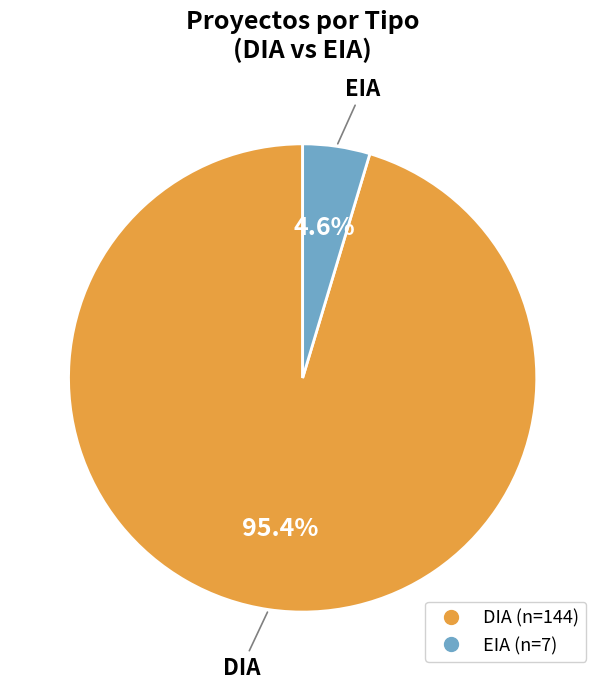

Is it true that DIA is 88% of the pie?

False